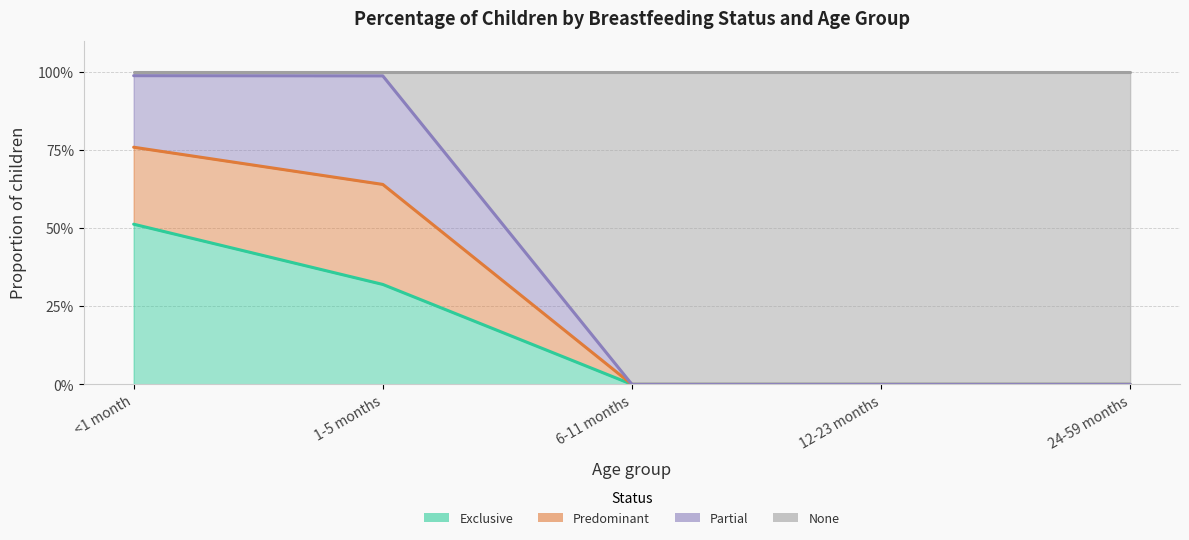

Does the chart have visible grid lines?

Yes